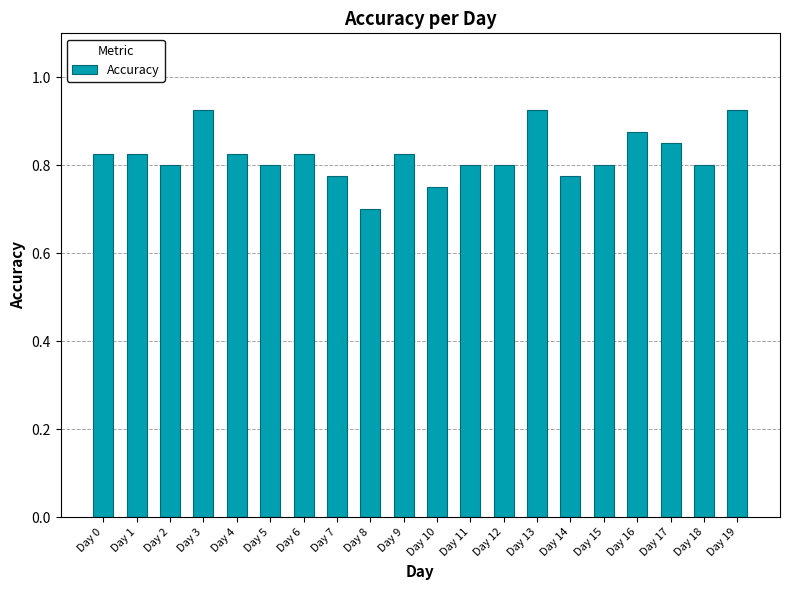

What is the change in value from Day 8 to Day 16?

+0.2